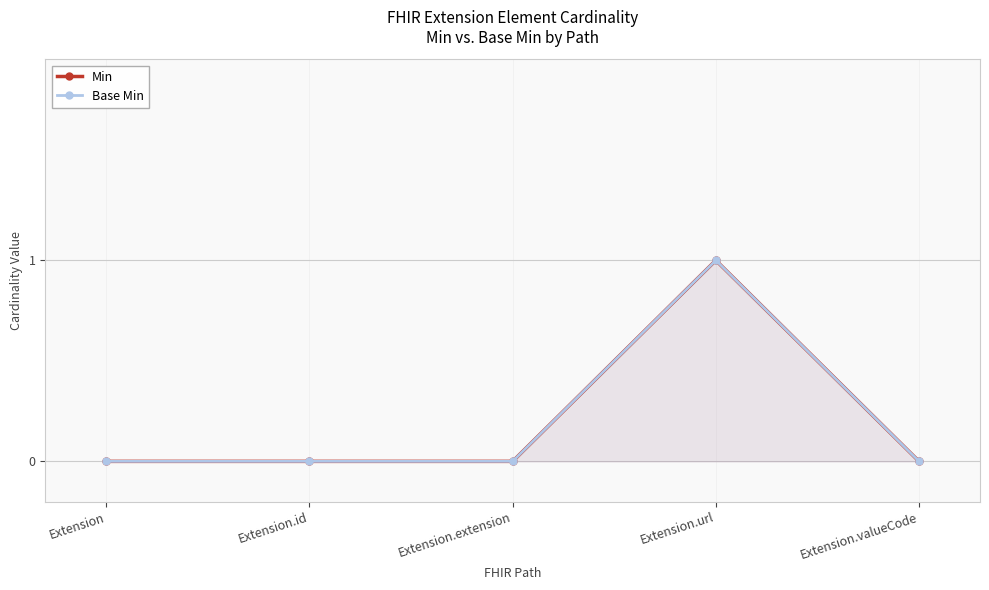

Reading right to left, what are all the values shown in this chart?

Min: 0	1	0	0	0
Base Min: 0	1	0	0	0